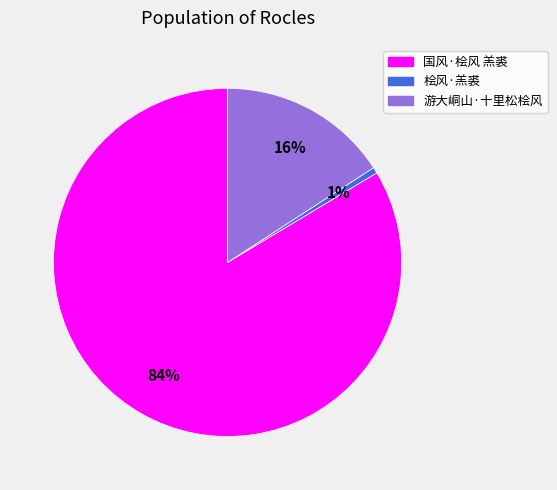

To the nearest percent, what portion does 游大峒山·十里松桧风 represent?

16%